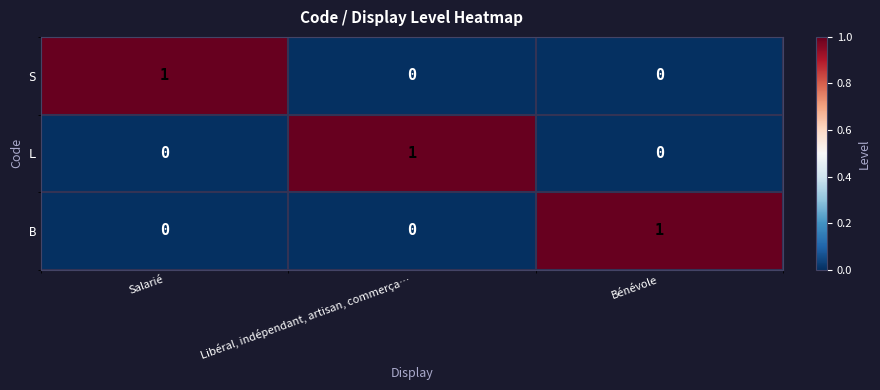

The value of B at Salarié is 1. True or false?

False